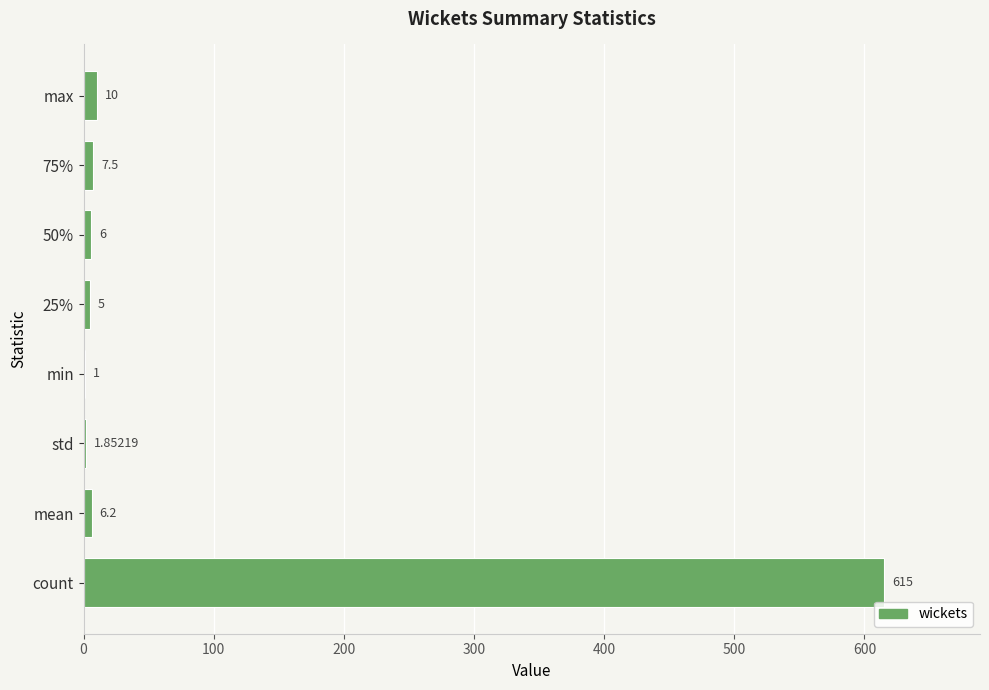

What is the ratio of the value at 50% to the value at 75%?

0.8